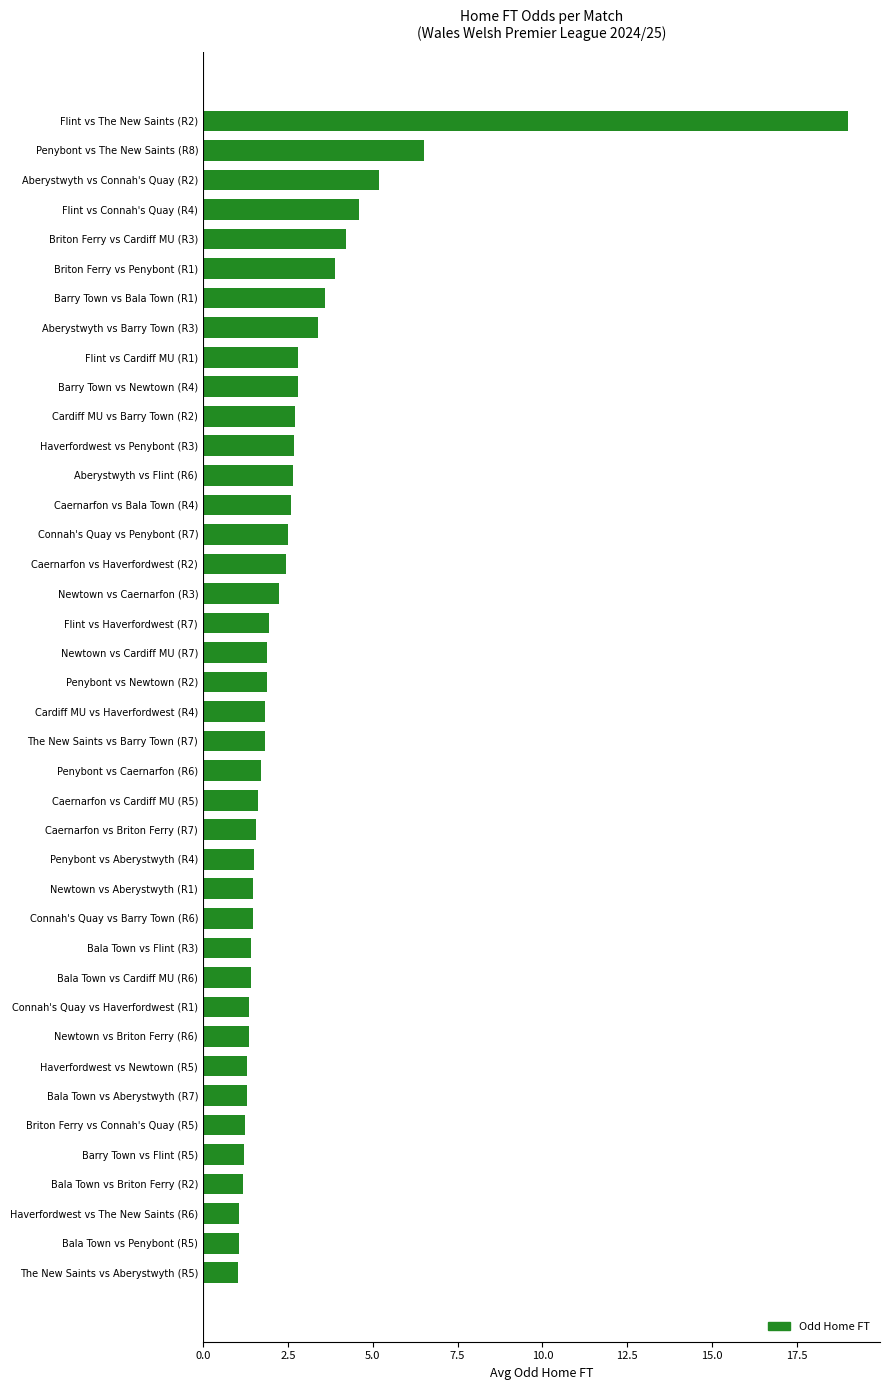

What is the label of the 4th bar from the bottom?

Bala Town vs Briton Ferry (R2)